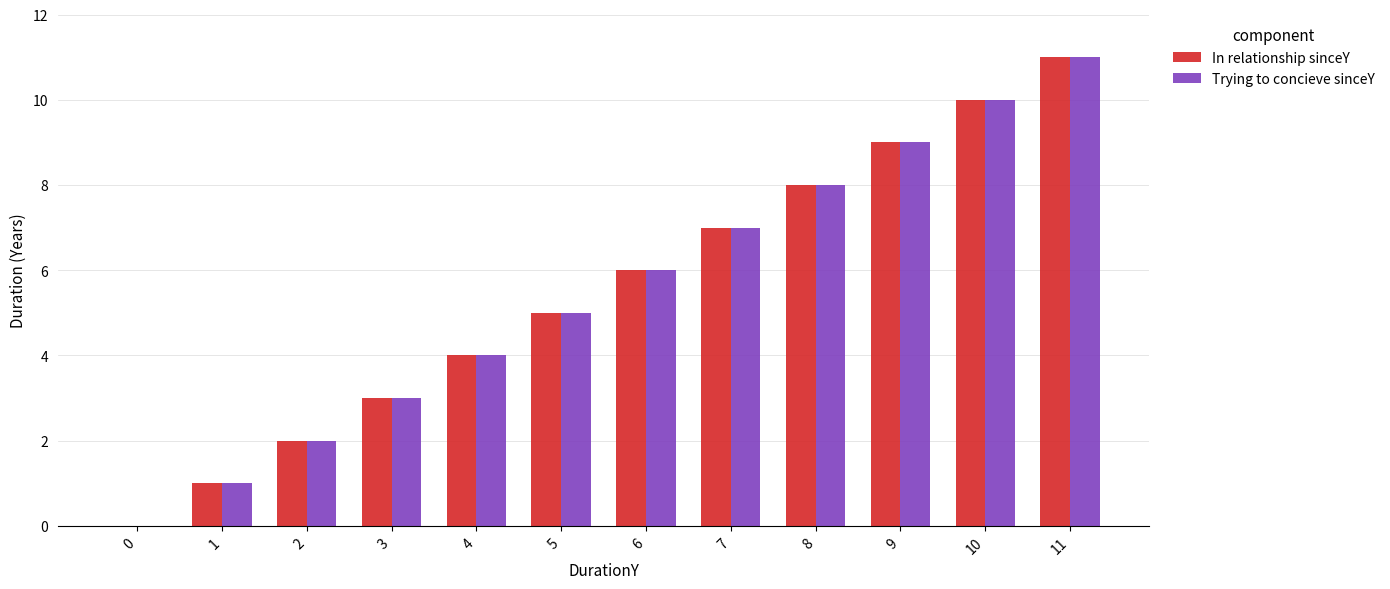

How many groups of bars are there?

12